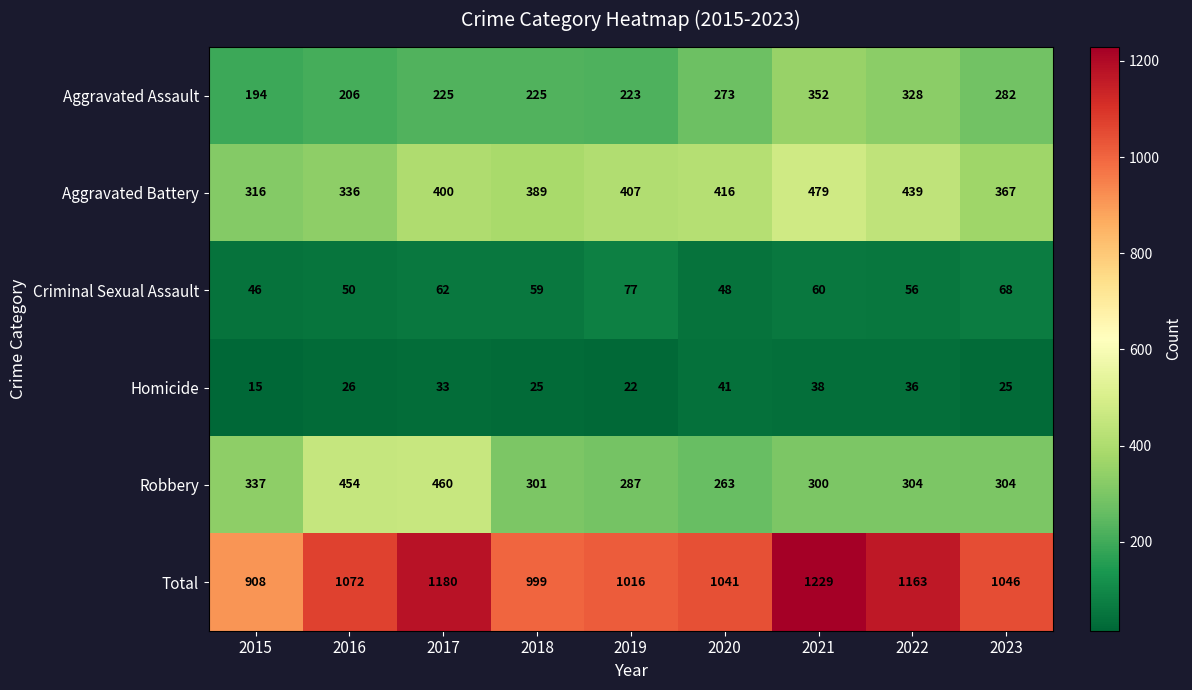

The value of Aggravated Battery at 2020 is 416. True or false?

True